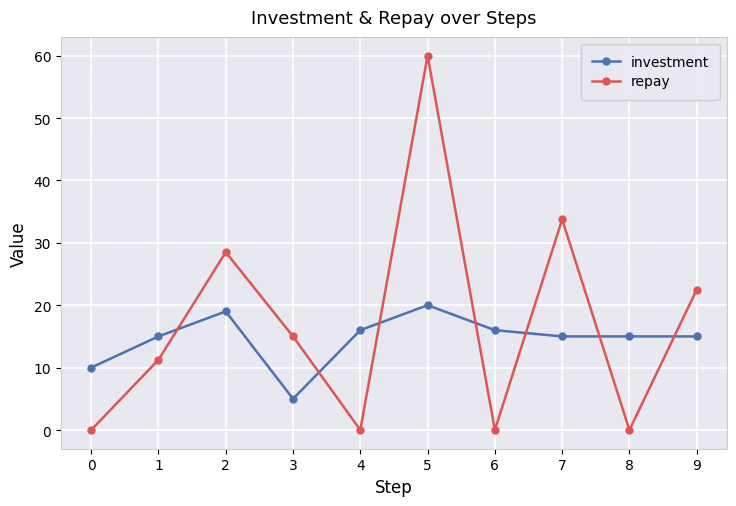

At which label does investment reach its minimum?

3